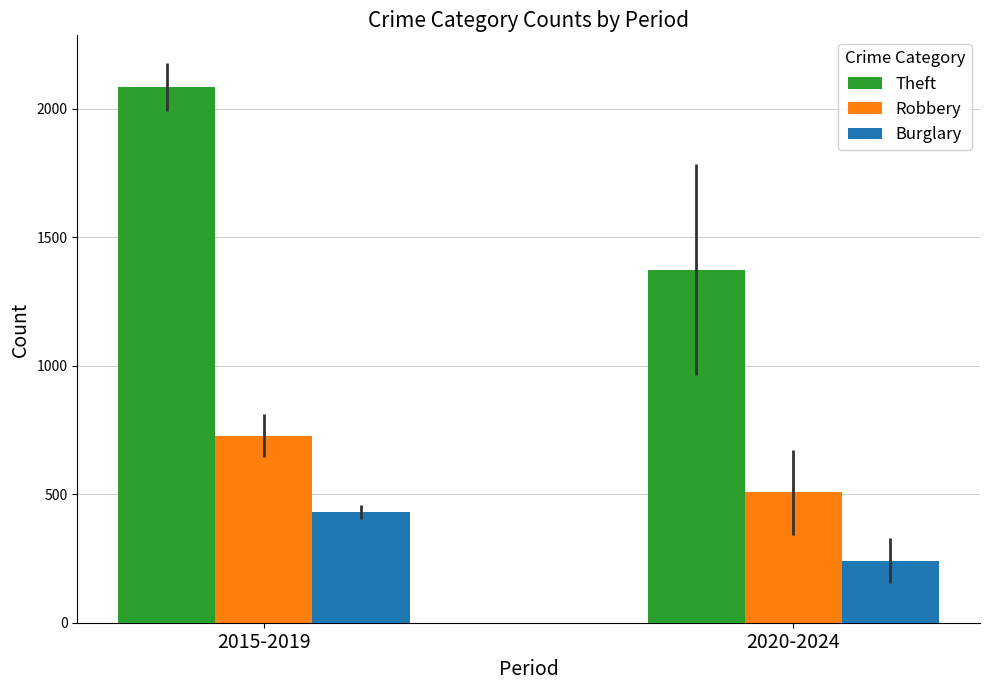

What is the value of the Burglary bar at the 1st from the left?

430.2